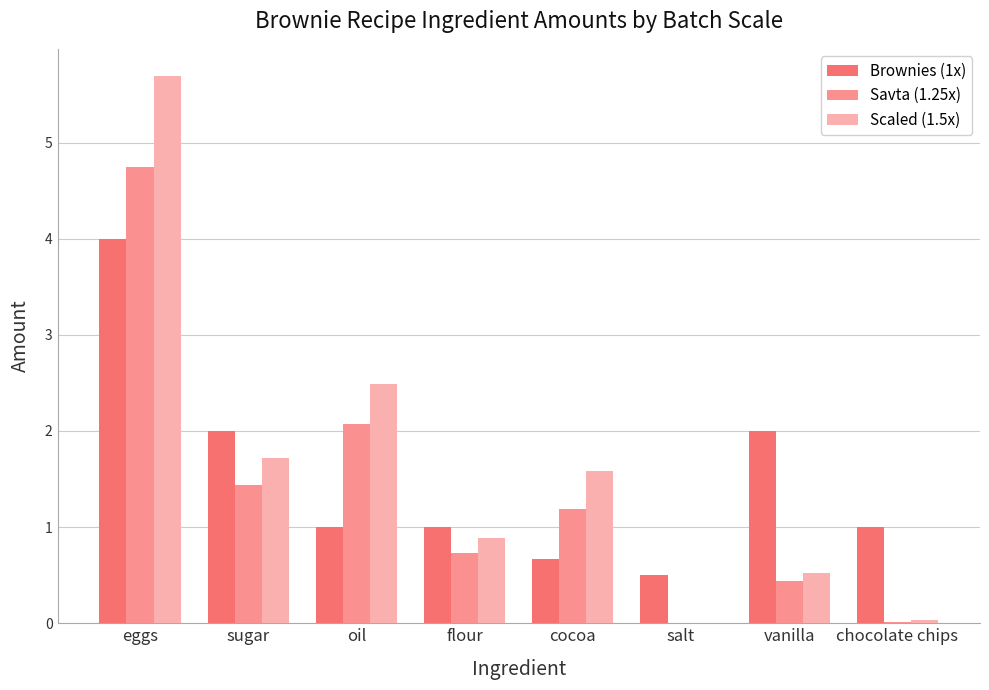

What is the sum of the Scaled (1.5x) values at sugar and vanilla?

2.2